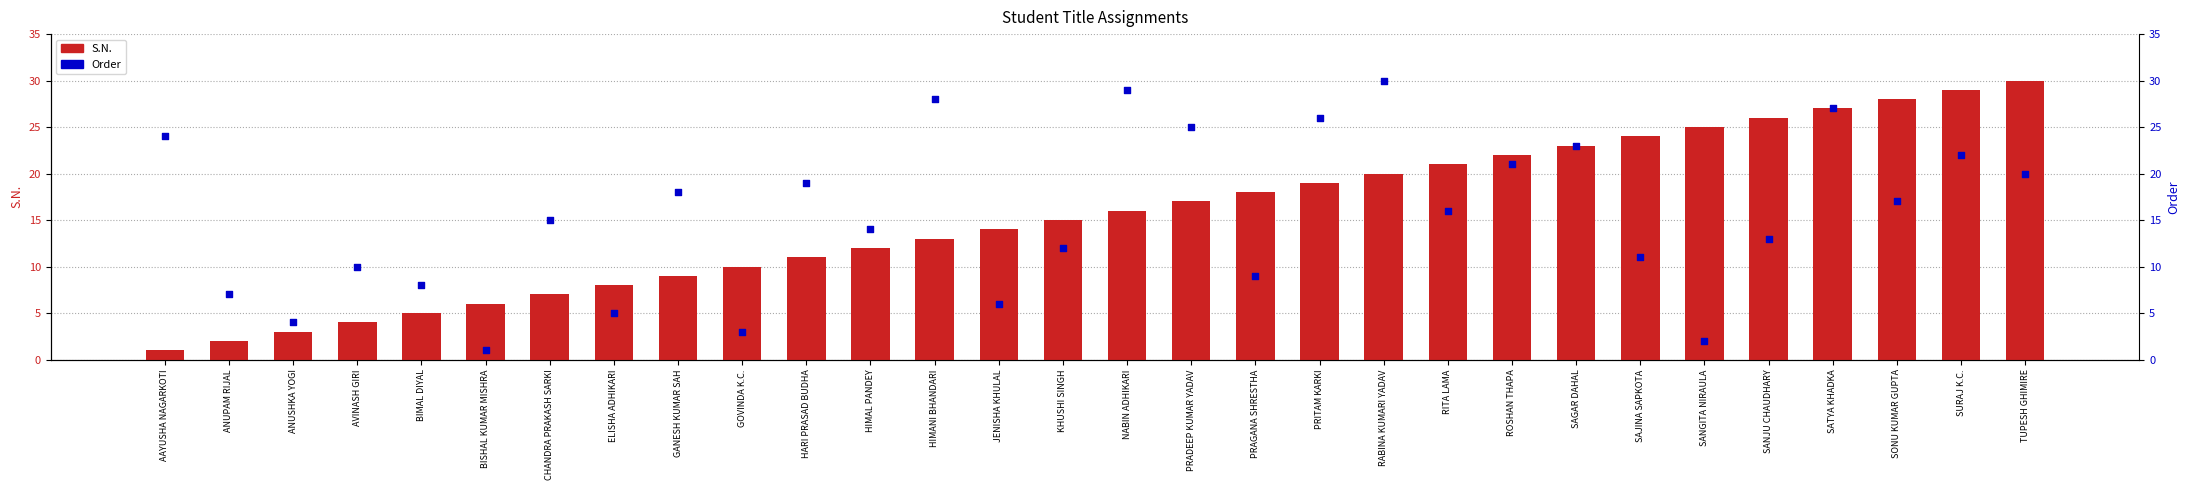

At which category is the sum across all series the highest?

SATYA KHADKA